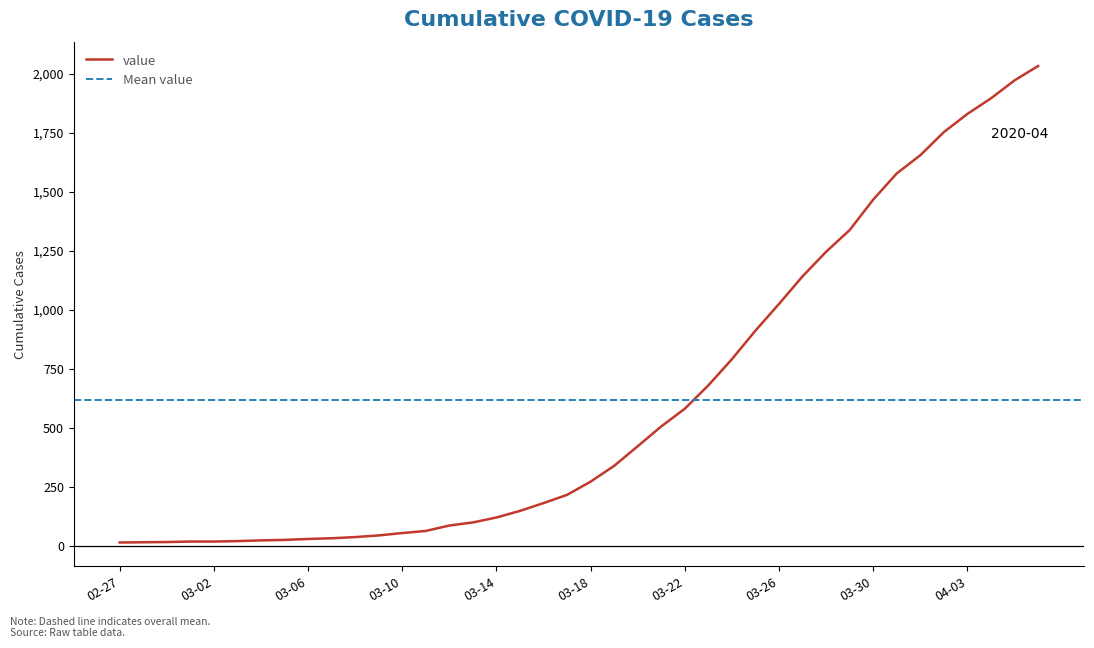

True or false: there are more than 0 points higher than both neighbors.

False